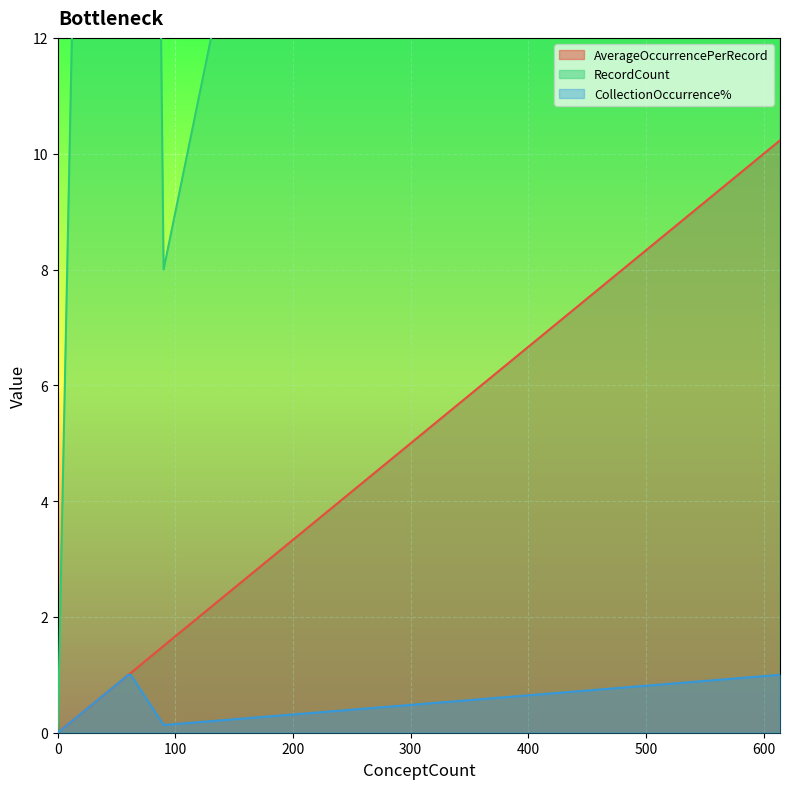

True or false: AverageOccurrencePerRecord has a value of 0.5 at Resource Use Constraints.

False